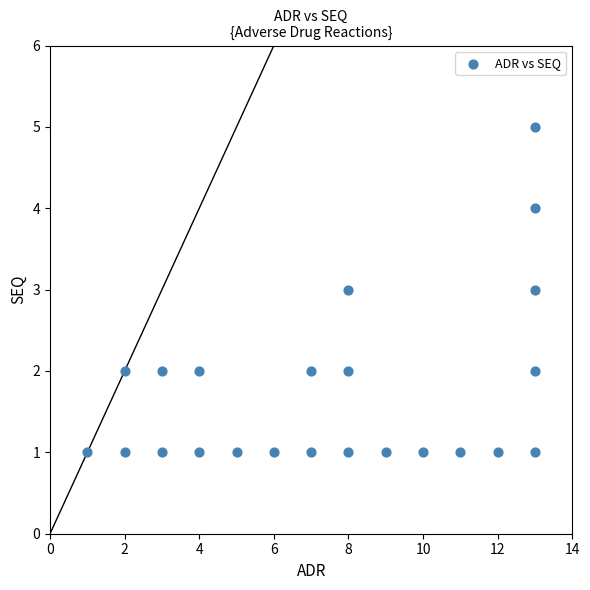

What is the range of Y values (max minus min)?

4